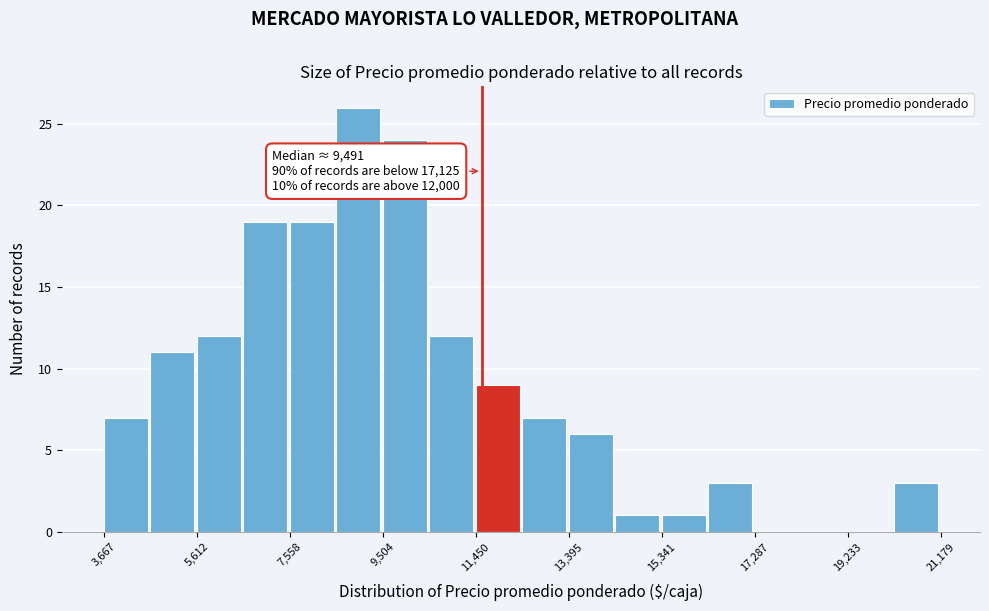

Over which range of the x-axis is the bar tallest?

8600 to 9600